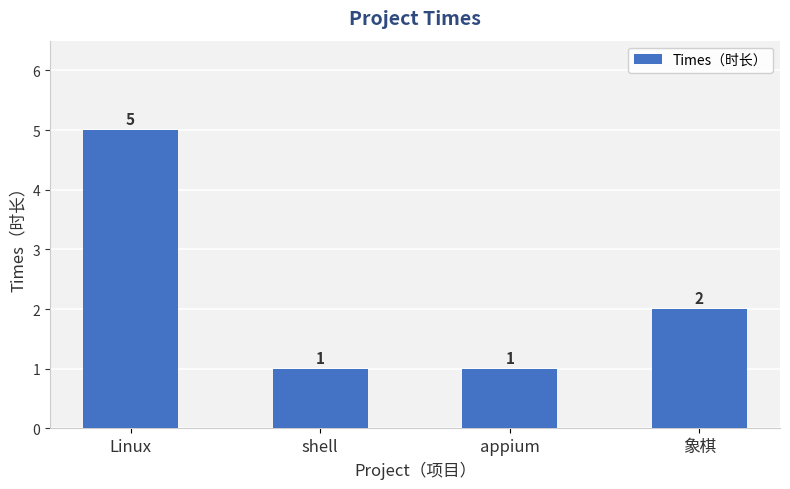

At which label does the data first exceed 2?

Linux